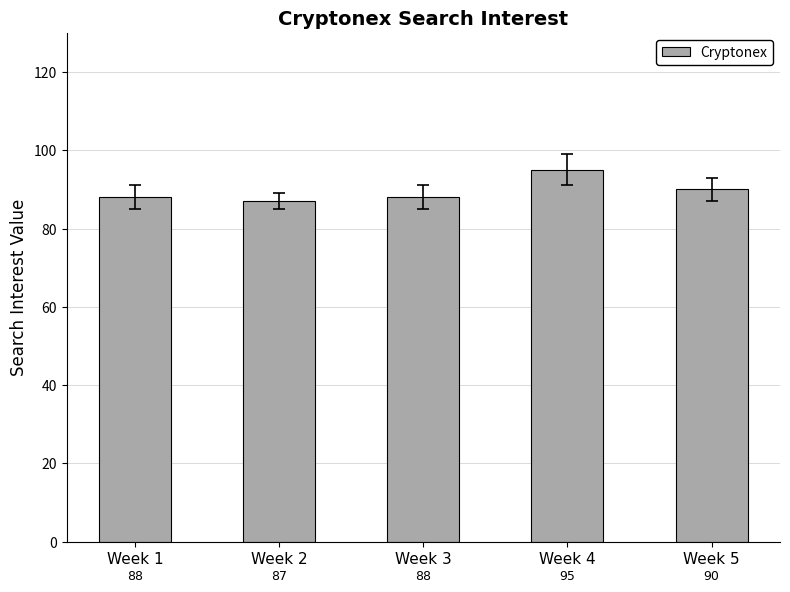

How many distinct data groups are displayed?

1